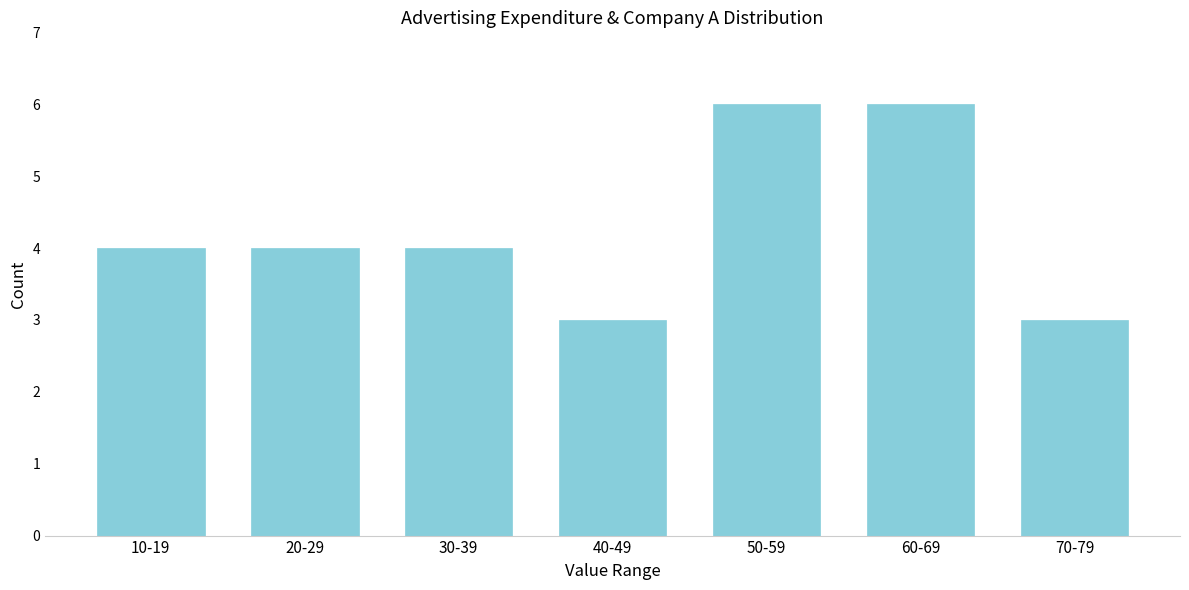

Reading left to right, what are all the values shown in this chart?

4	4	4	3	6	6	3